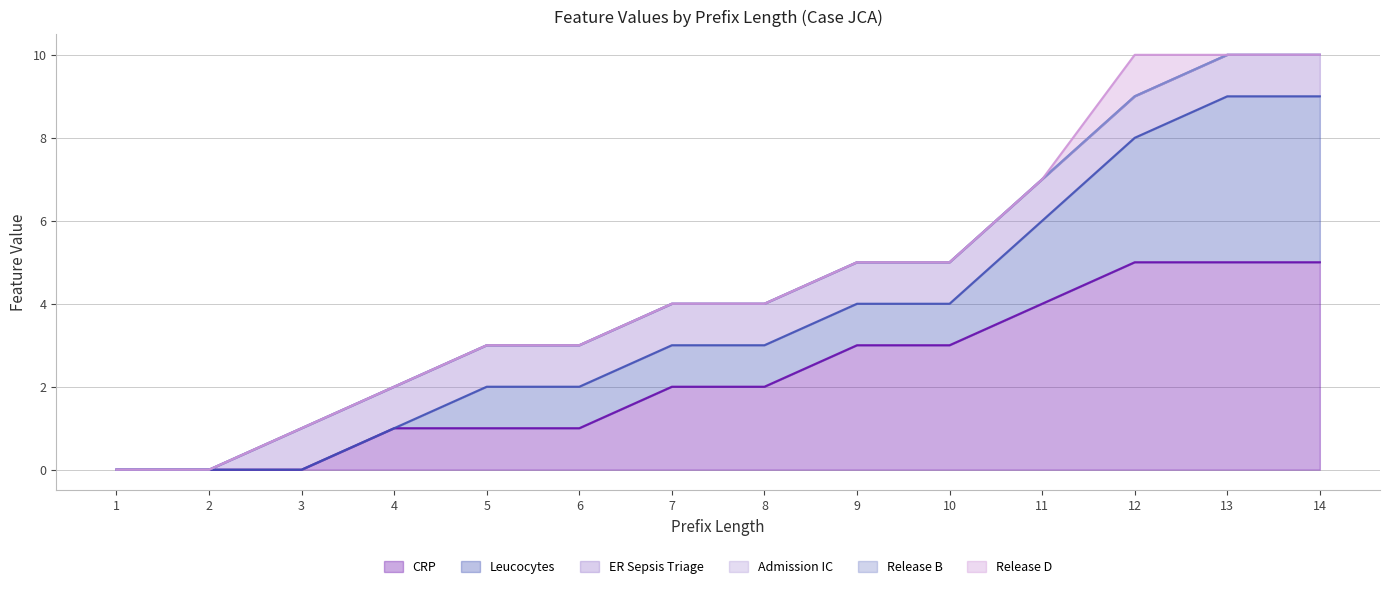

Is it true that Release D equals 0 at 13?

True